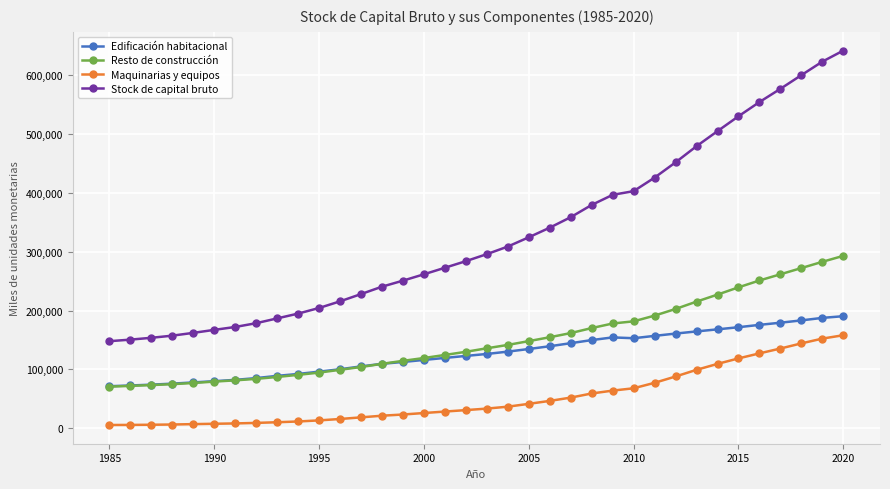

Which series has the largest total across all categories?

Stock de capital bruto